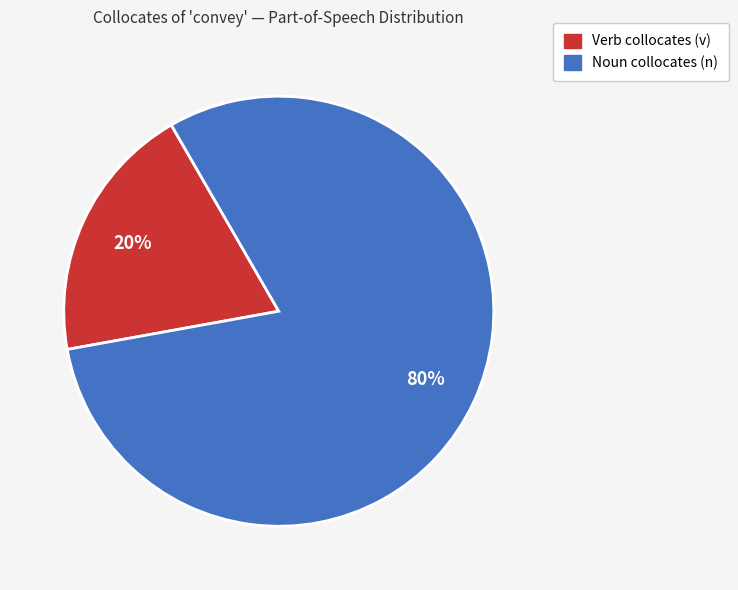

To the nearest percent, what is the average slice percentage?

50%